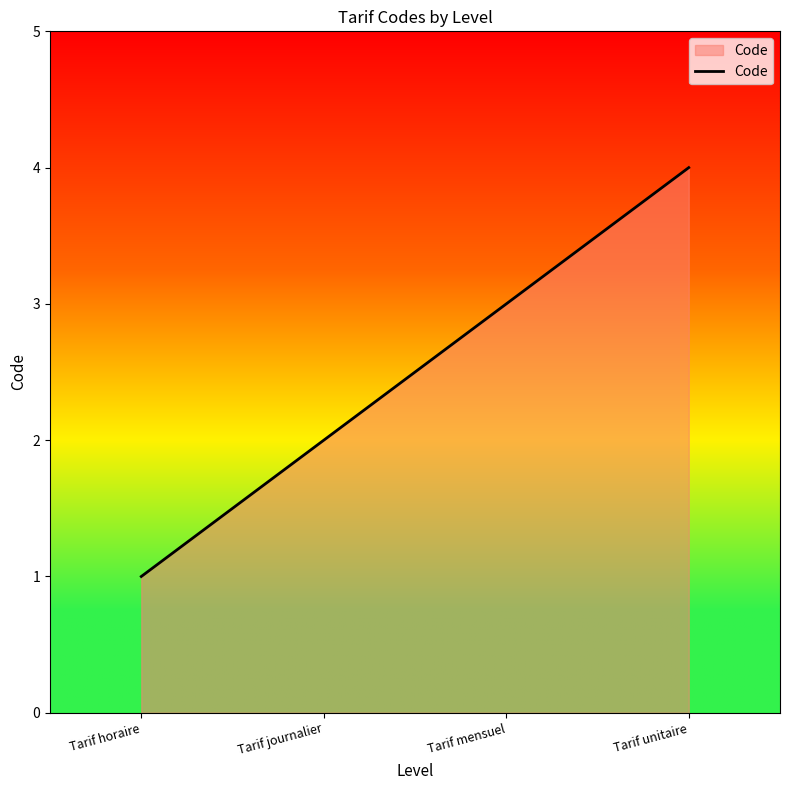

What is the minimum value shown in the chart?

1.0